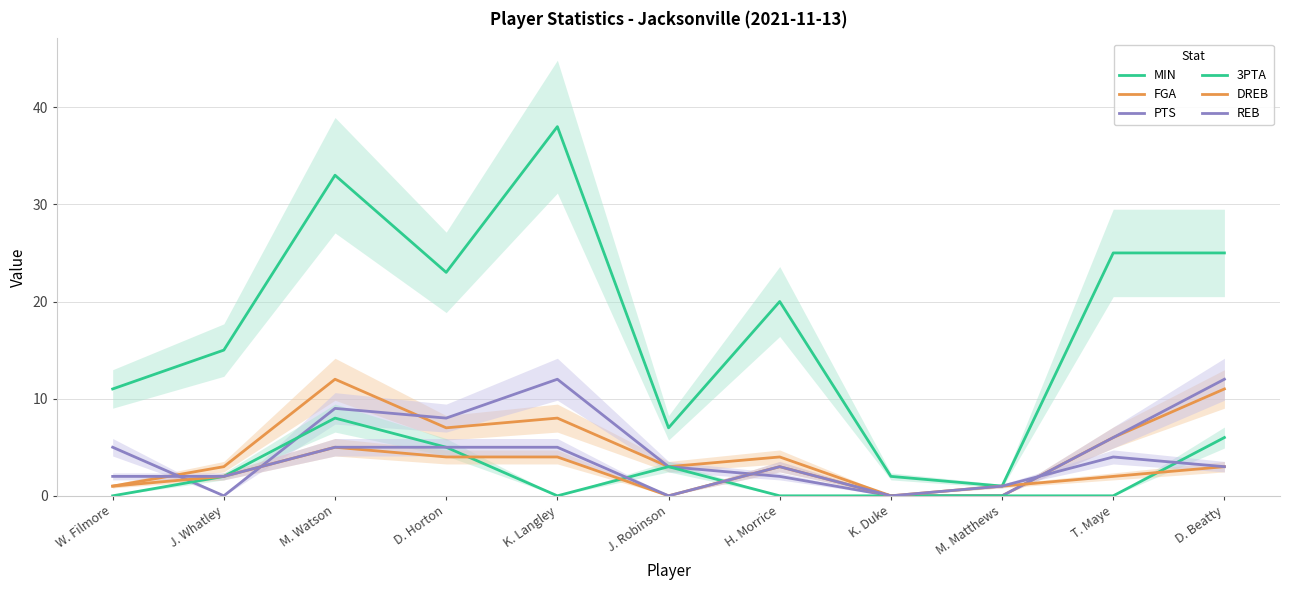

Does the chart display data point markers on the line(s)?

No